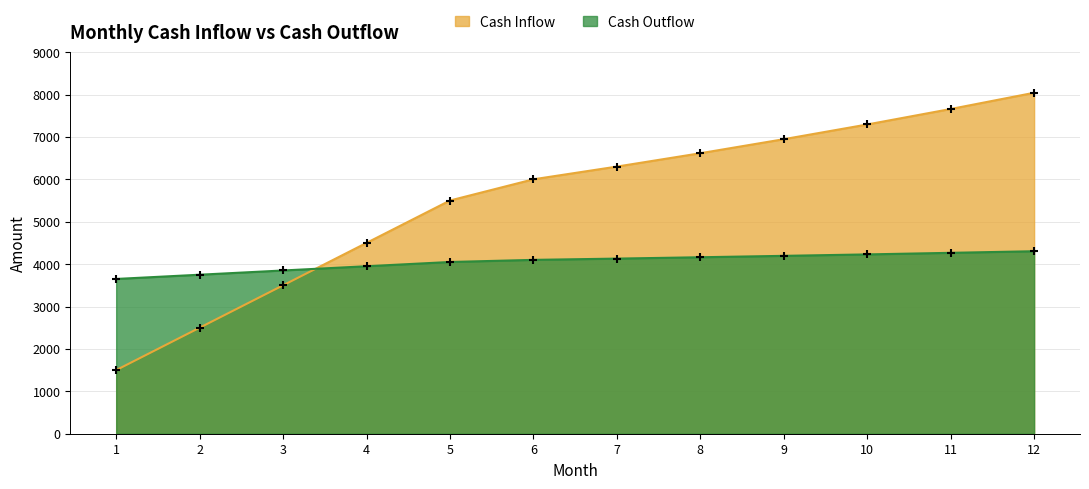

Which series has the largest total across all categories?

Cash Inflow